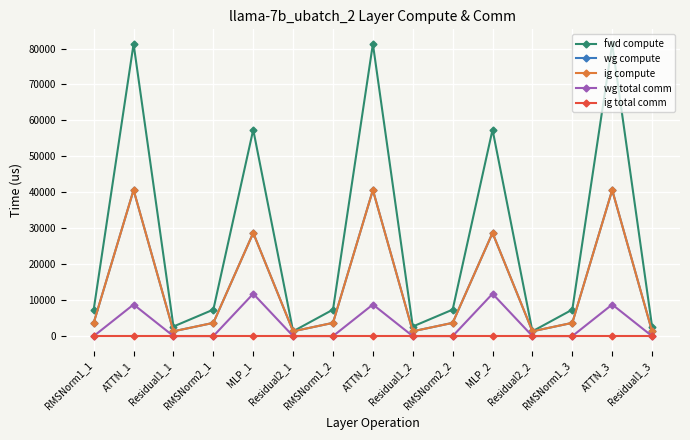

True or false: ig total comm and wg total comm cross at least once.

False